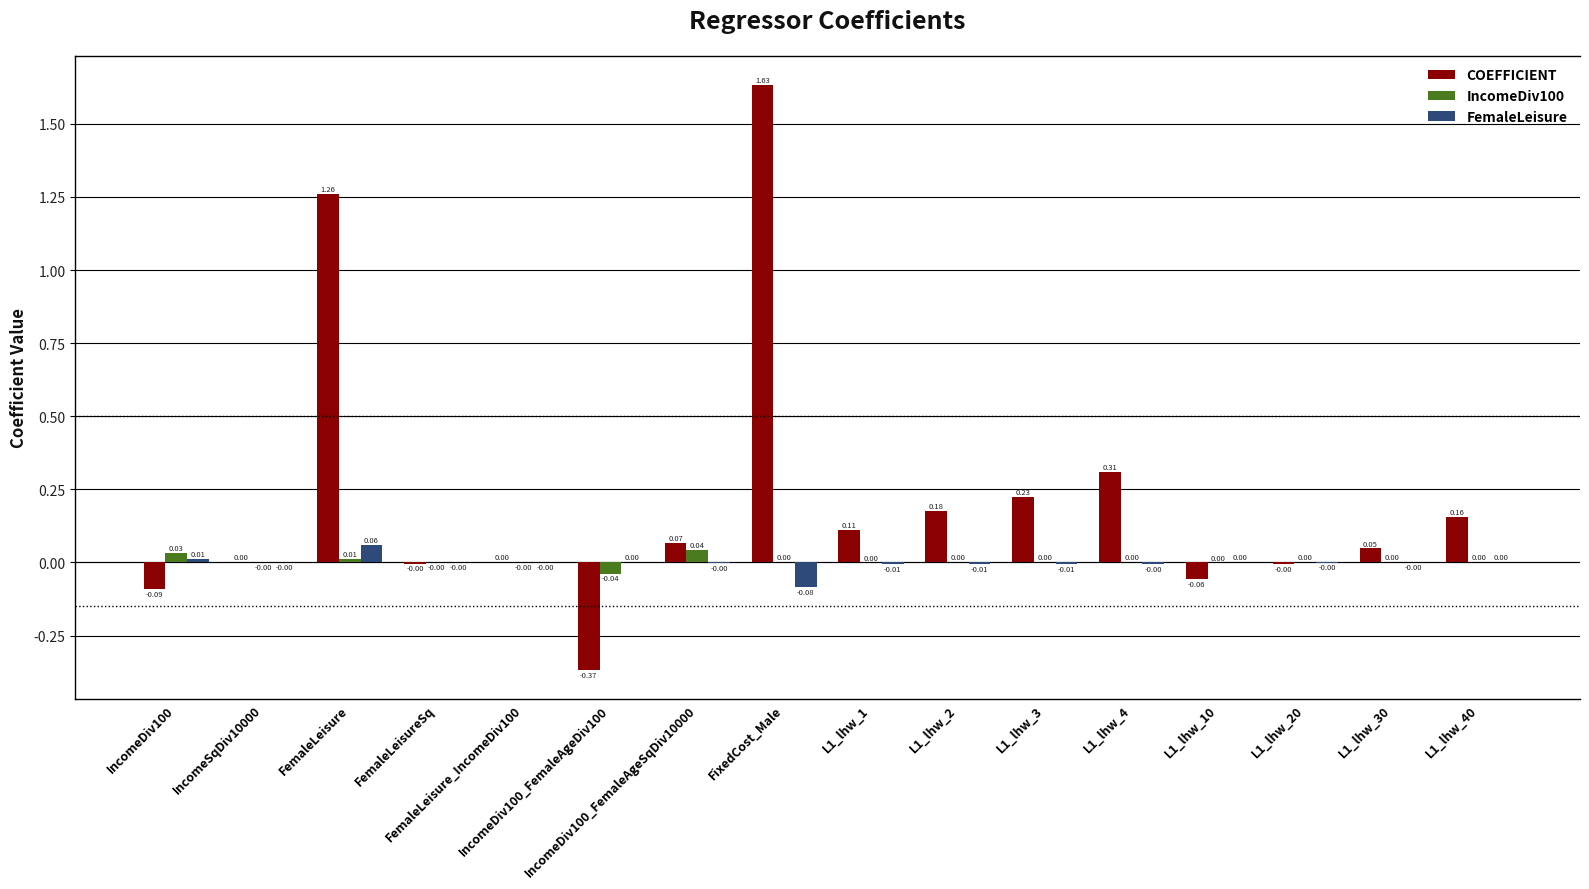

Which series has the largest total across all categories?

COEFFICIENT